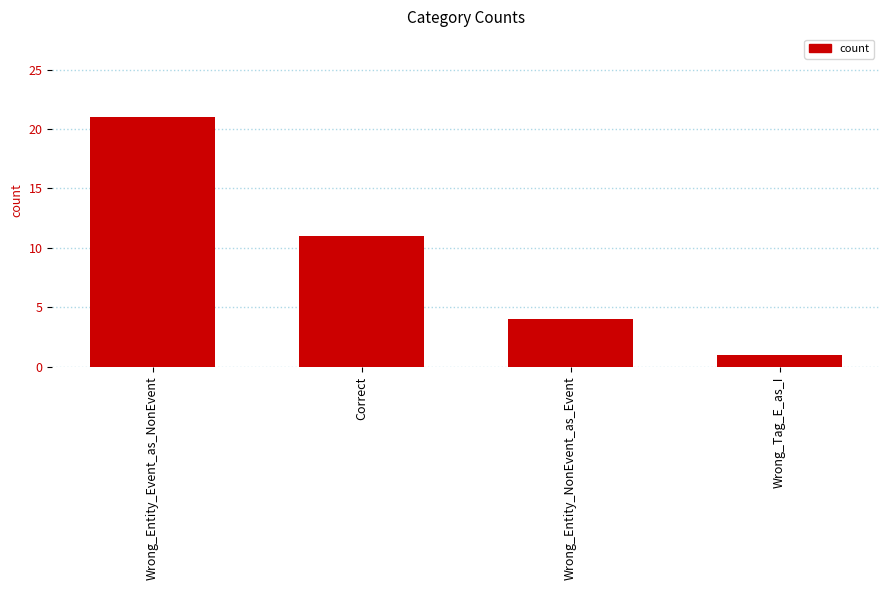

What is the difference between the values at Wrong_Entity_NonEvent_as_Event and Wrong_Tag_E_as_I?

3